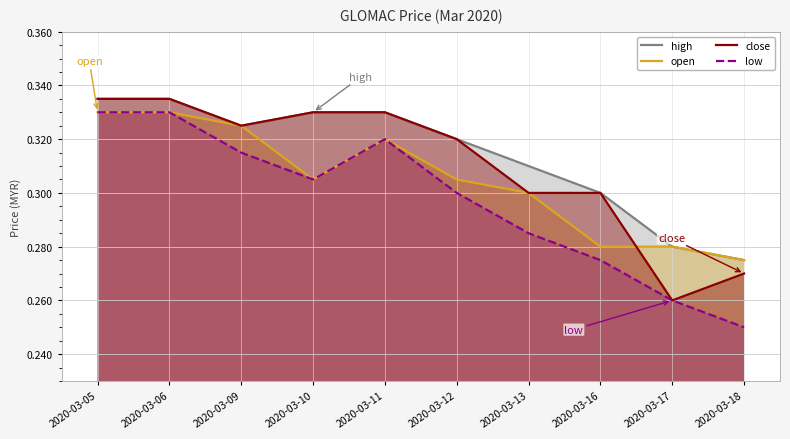

At which category does low reach its first local valley?

2020-03-10